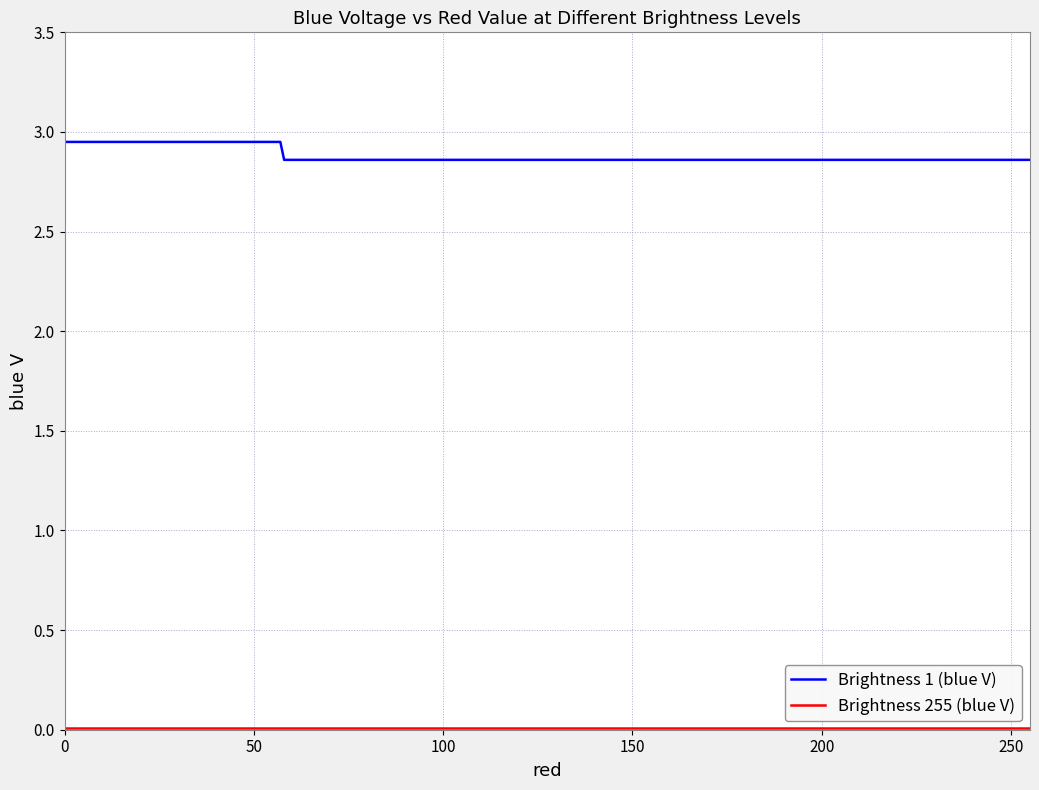

Which series has the widest spread of values?

Brightness 1 (blue V)